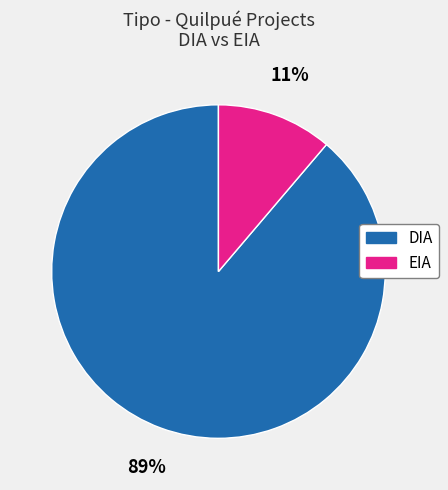

Is the sum of DIA and EIA greater than half?

Yes